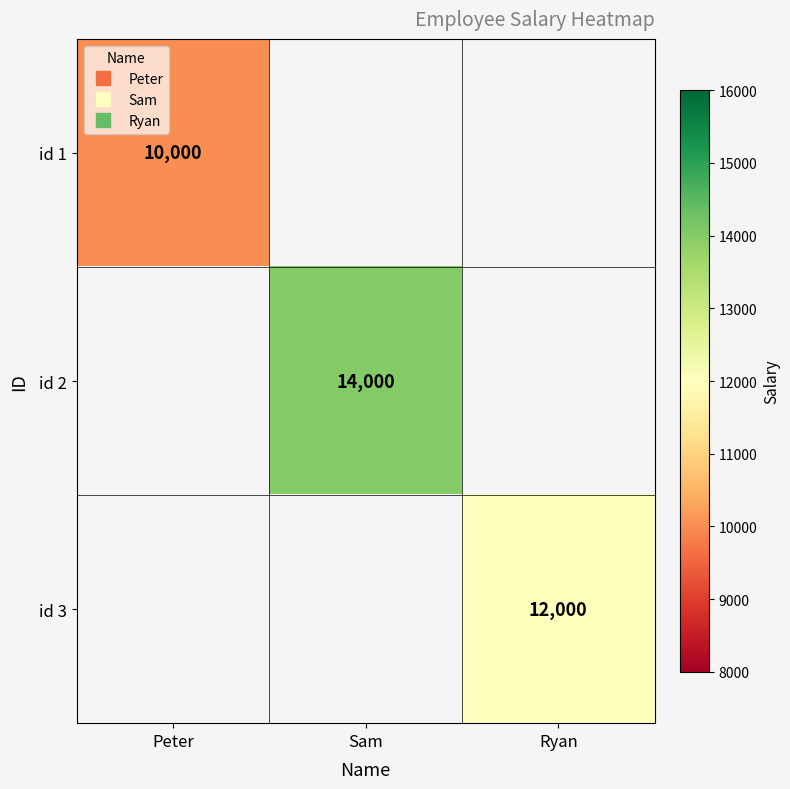

At which label does id 2 reach its minimum?

Peter